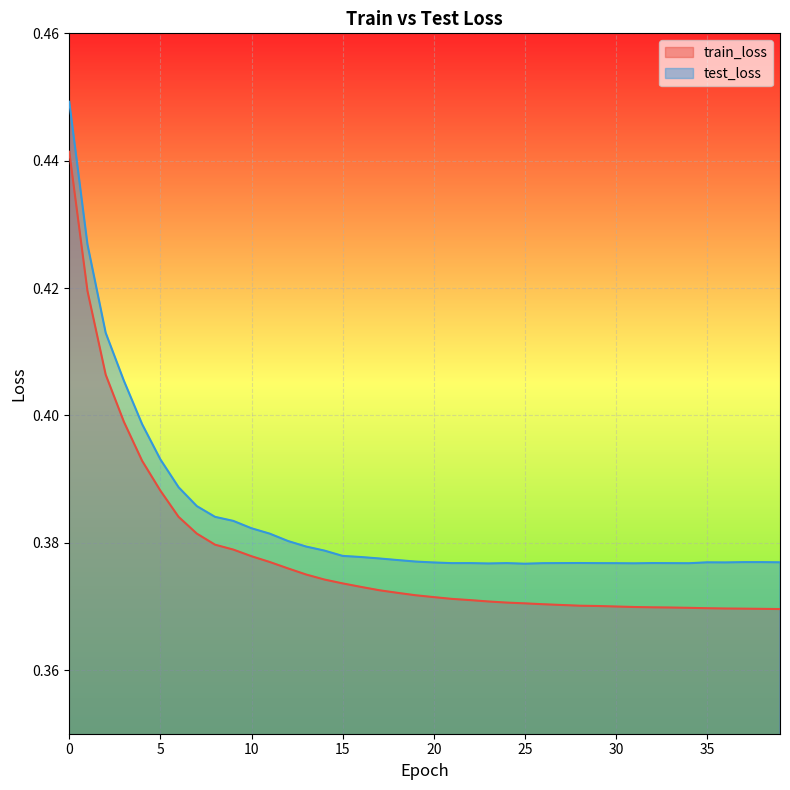

True or false: test_loss and train_loss cross at least once.

False